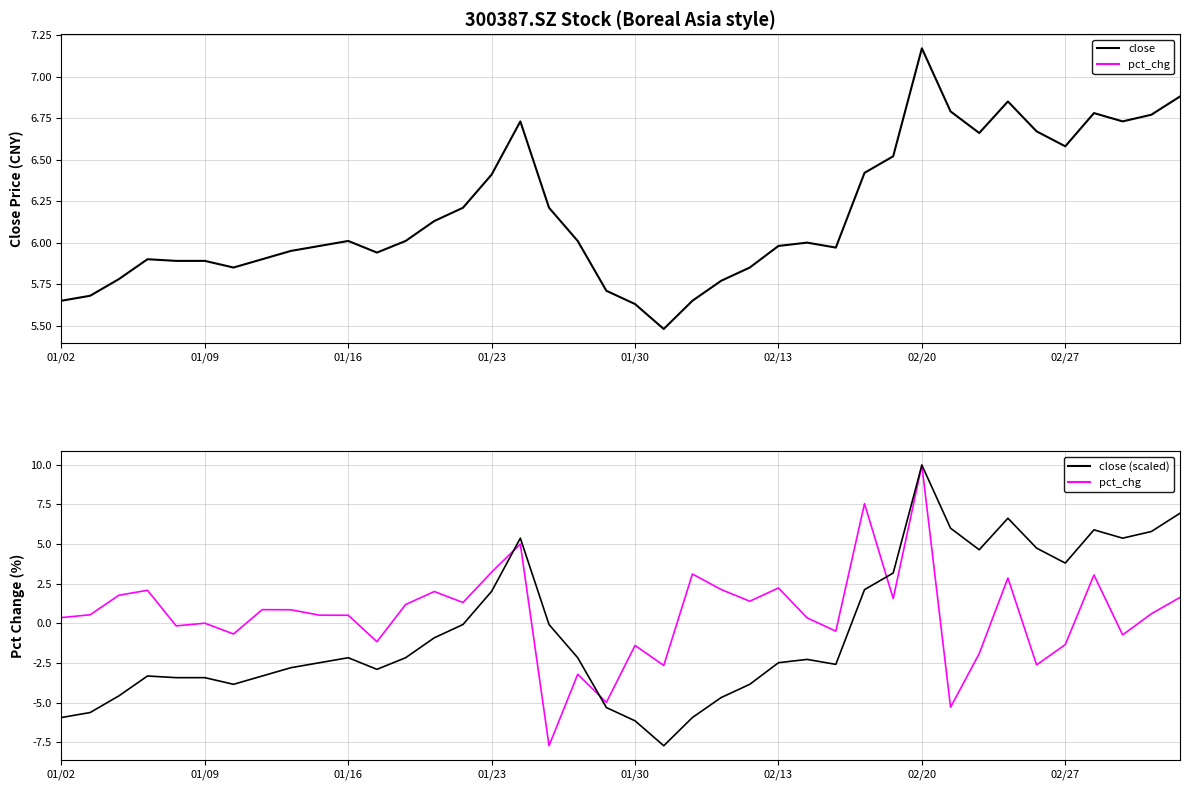

What is the average value of the close (scaled) series?

-0.5